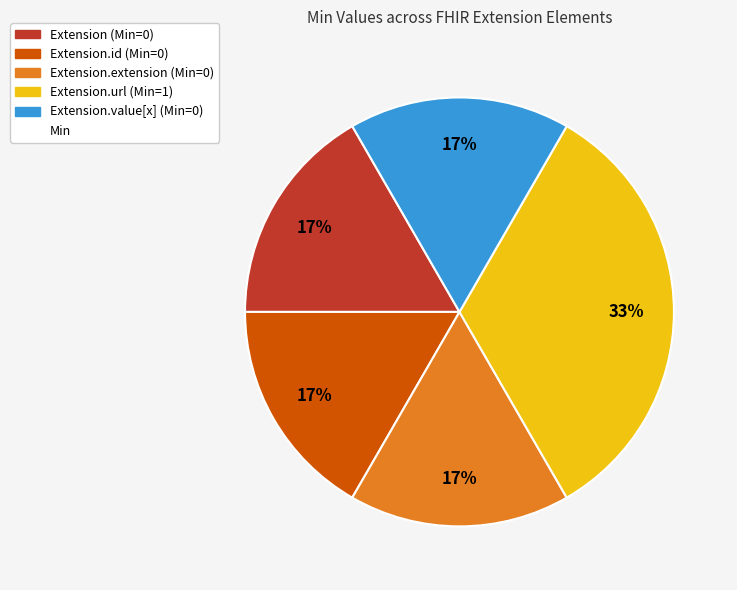

To the nearest percent, what is the average slice percentage?

20%